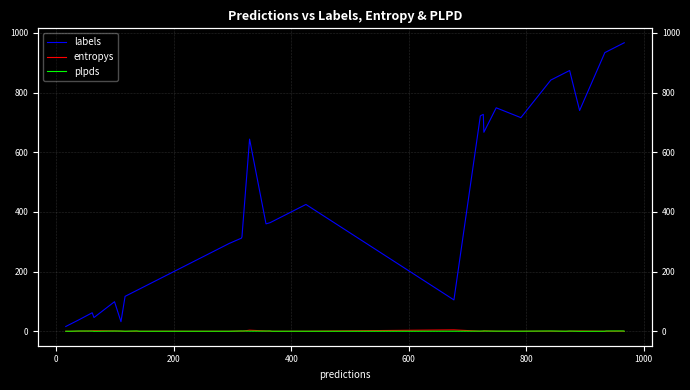

True or false: labels and entropys cross at least once.

False